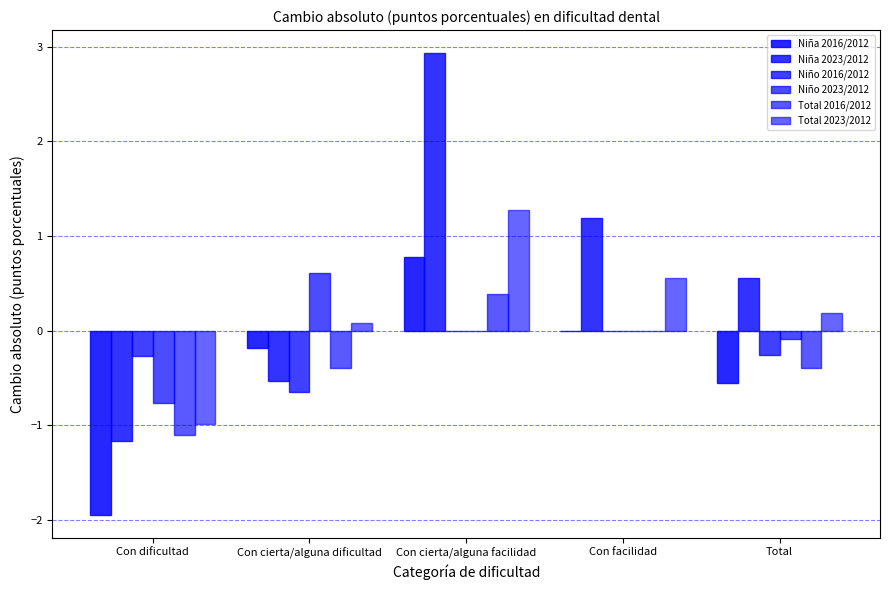

Are the bars horizontal?

No